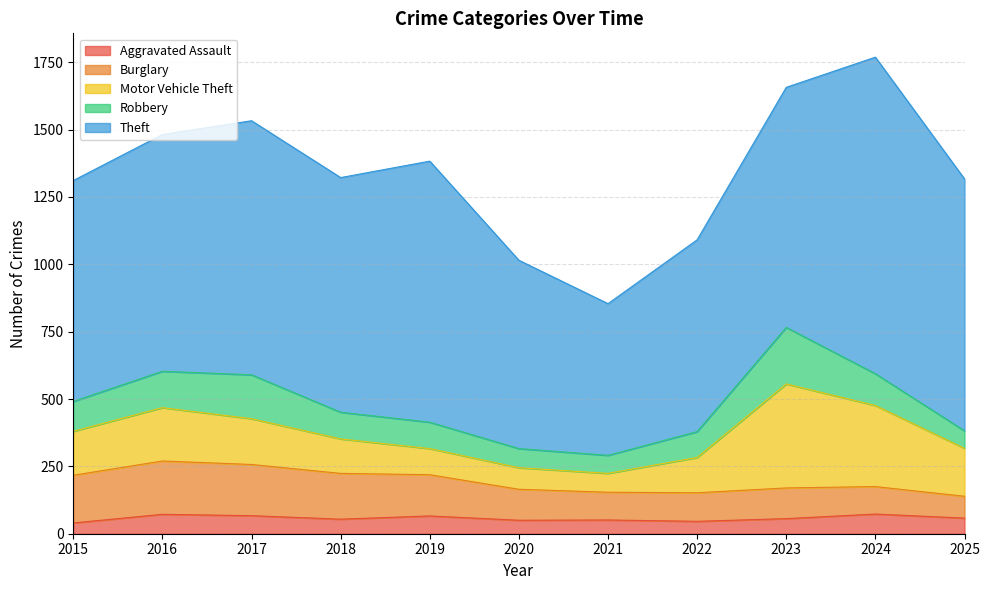

Which series has the largest range (max minus min)?

Theft